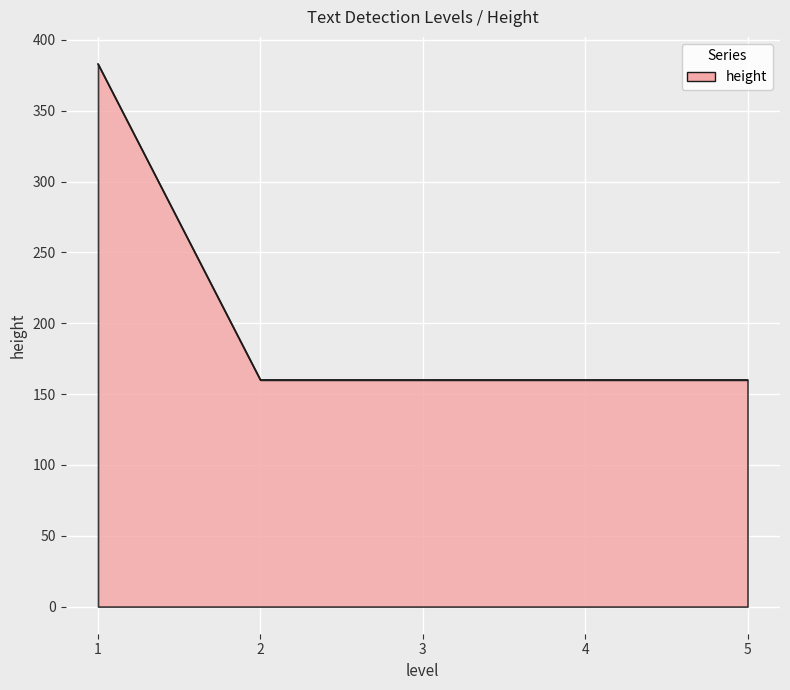

What is the sum of the values at 3 and 1?

543